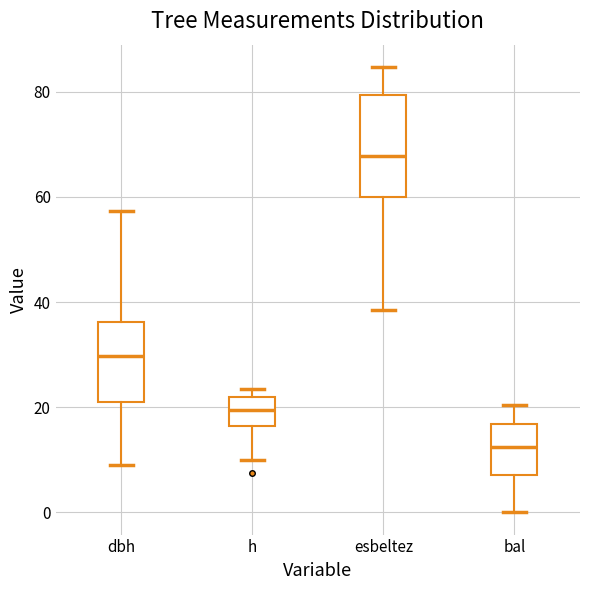

Reading left to right, transcribe this box plot: for each box, give where its median line is, the range the box spans, and where its two whiskers end, as read against the y-axis. The values are not printed on the chart, so give them approximately, as read against the axis.

dbh: median 30, box 22 to 36, whiskers 10 to 58
h: median 20, box 16 to 22, whiskers 10 to 24
esbeltez: median 68, box 60 to 80, whiskers 38 to 84
bal: median 12, box 8 to 16, whiskers 0 to 20